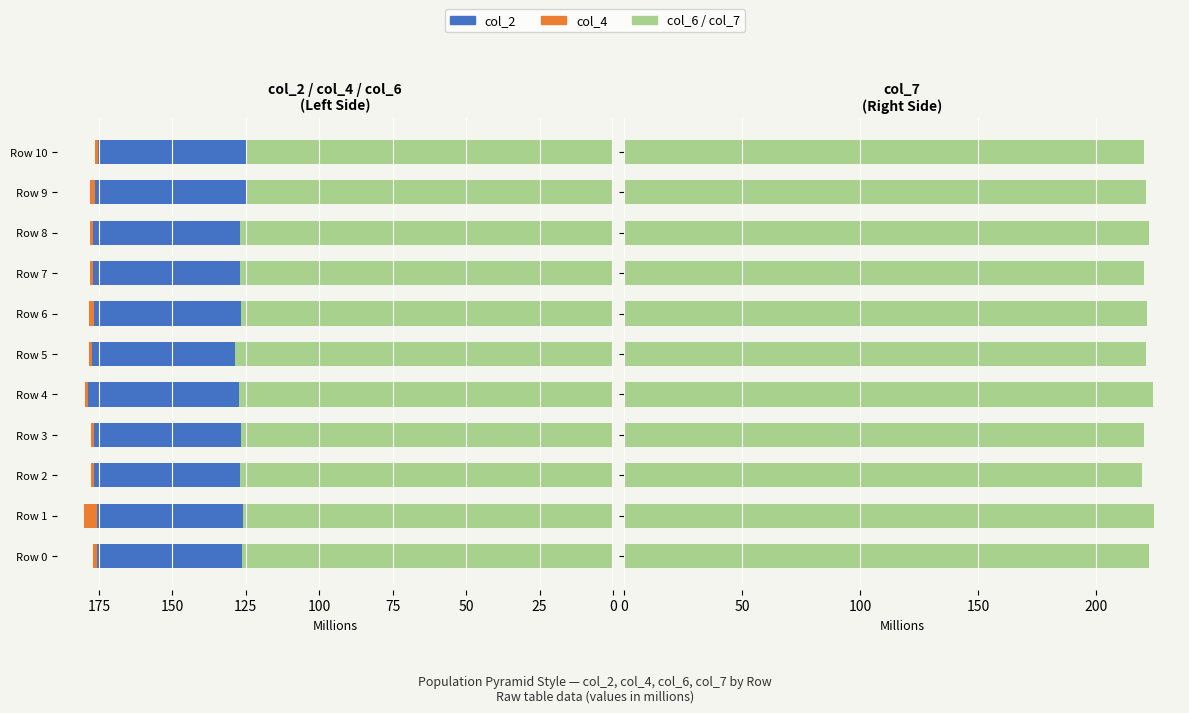

List the series in order of their peak value, highest first.

col_7, col_6, col_2 (stacked), col_4 (stacked)